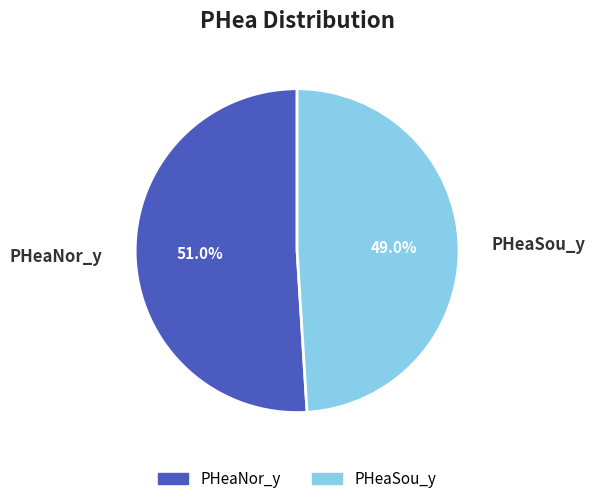

Which has a higher value, PHeaNor_y or PHeaSou_y?

PHeaNor_y